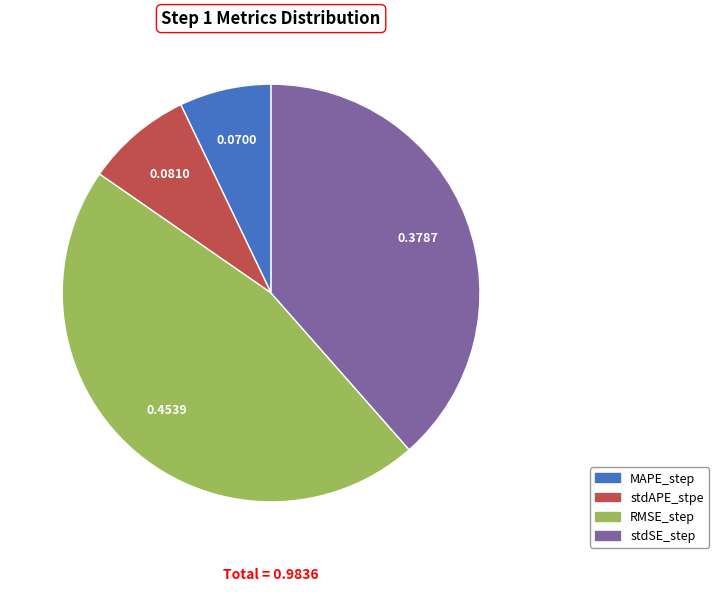

Is there any slice that represents more than half of the pie?

No